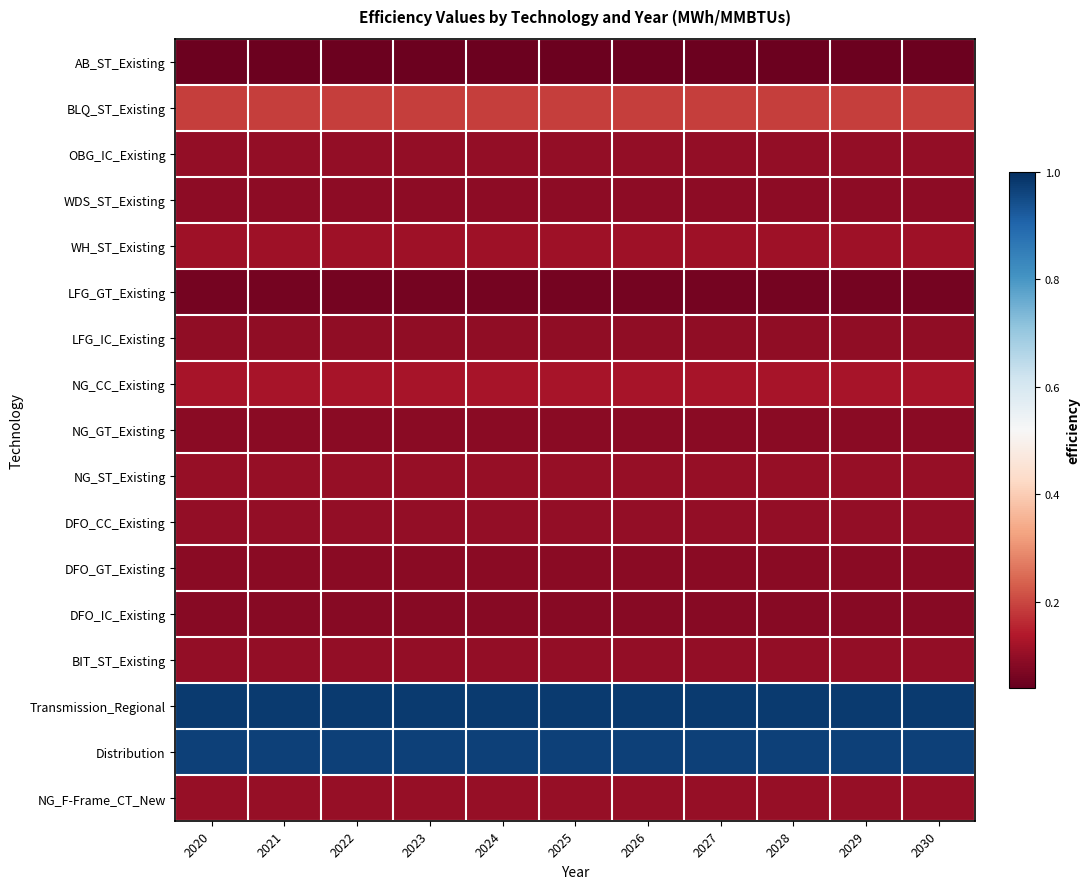

Which series has the largest total across all categories?

Transmission_Regional